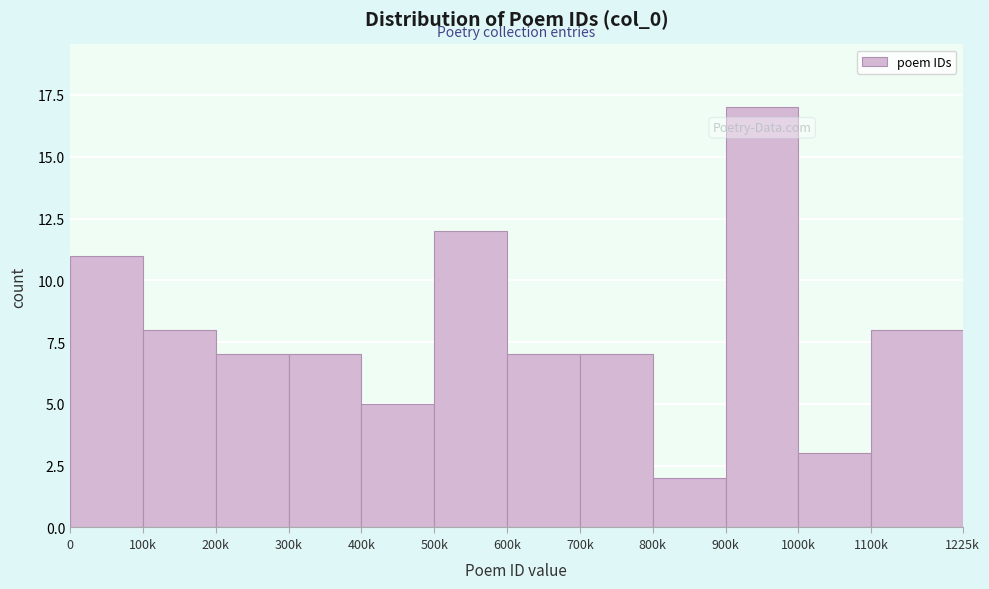

Reading right to left, extract all data points from this chart.

1100k=8	1000k=3	900k=17	800k=2	700k=7	600k=7	500k=12	400k=5	300k=7	200k=7	100k=8	0=11